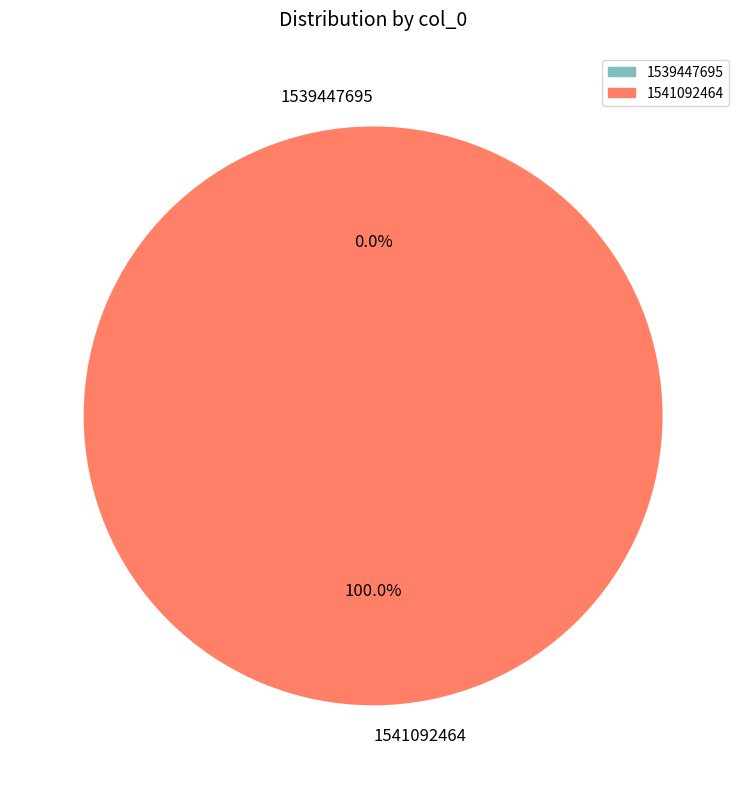

What is the largest slice in the pie chart?

1541092464